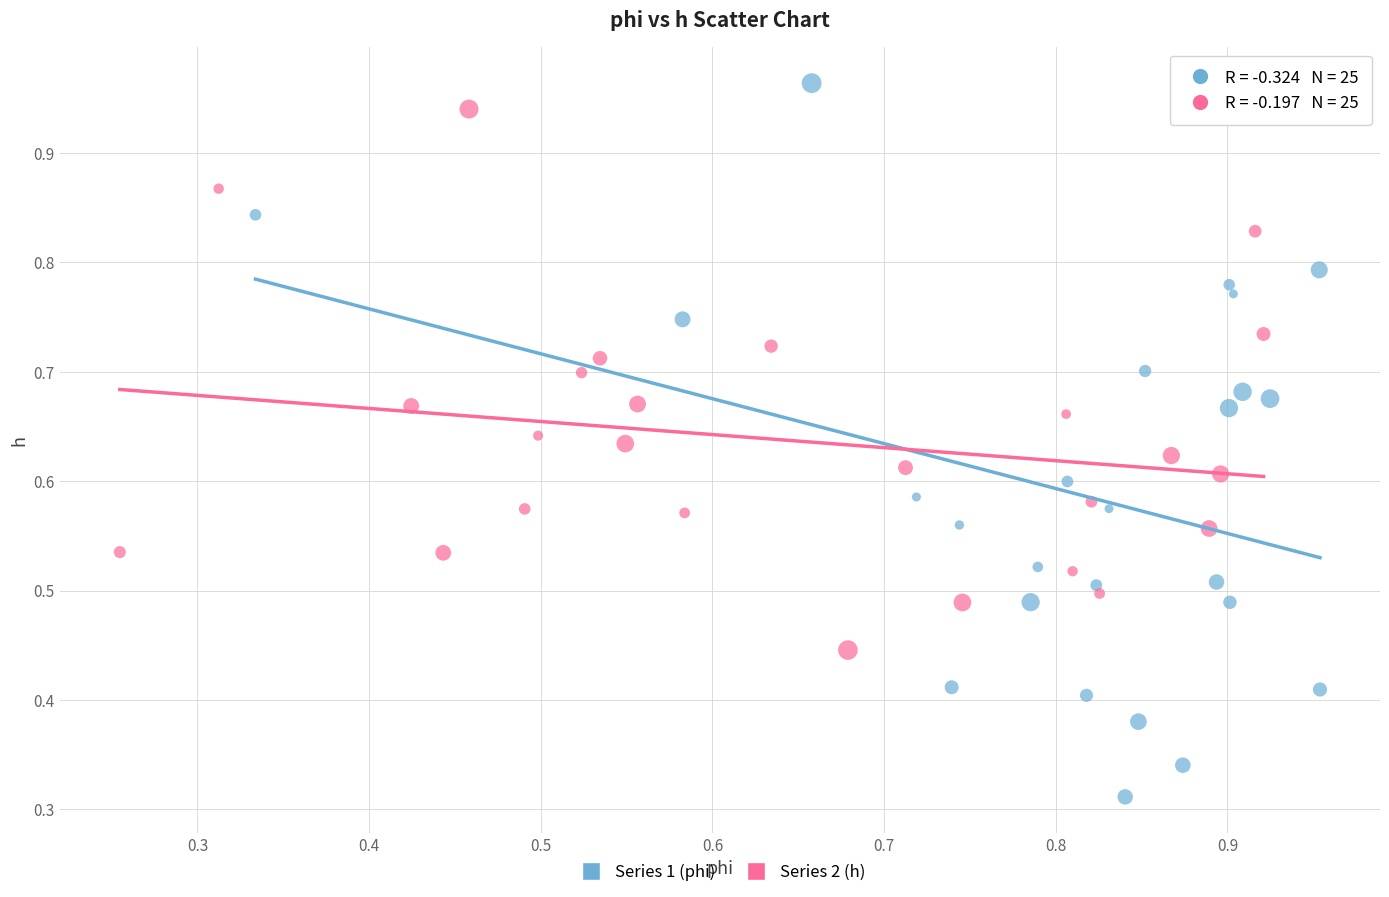

Which series has the widest spread of Y values?

Series 1 (phi)